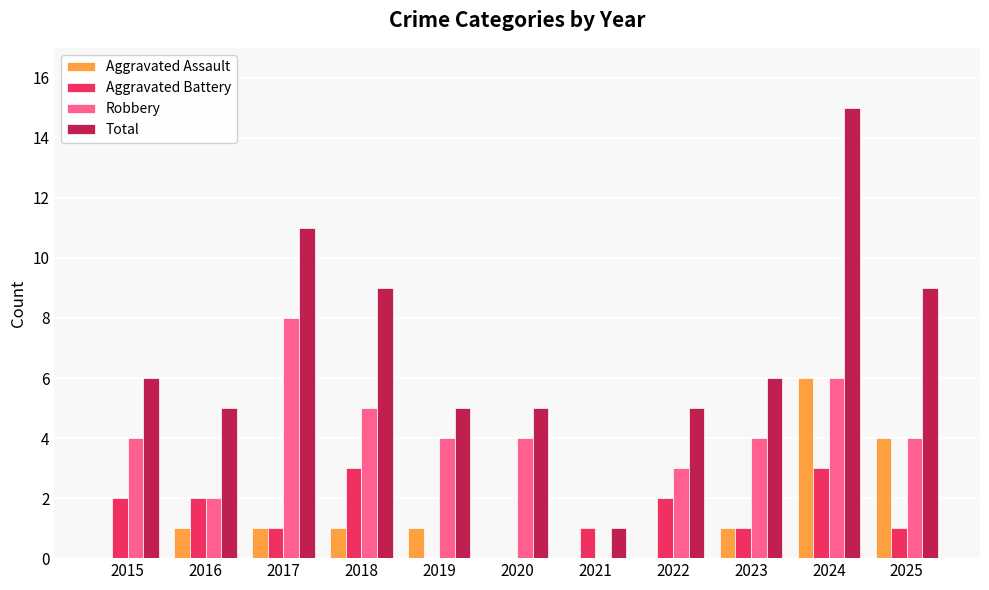

Between 2015 and 2016, which series saw the biggest shift?

Robbery